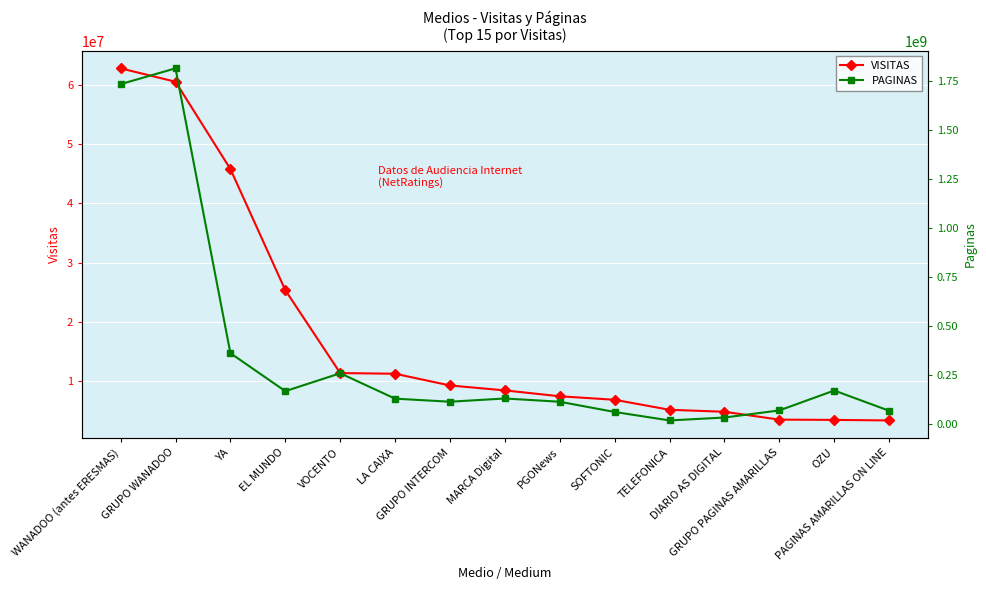

What is the sum of the VISITAS values at YA and GRUPO INTERCOM?

55035061